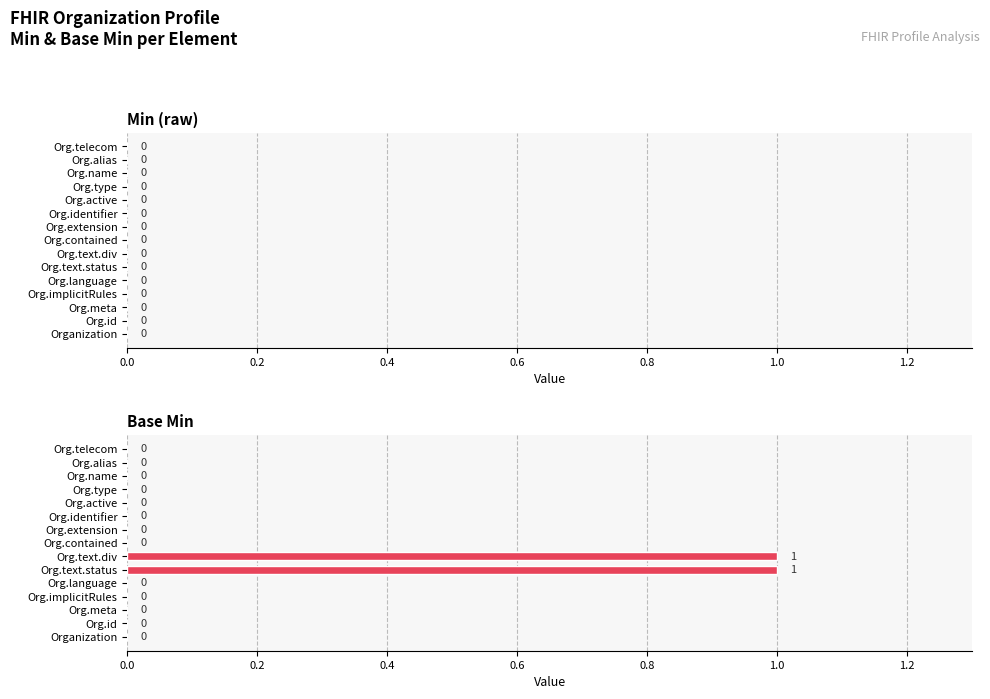

True or false: the data shows 1 at Org.contained.

False